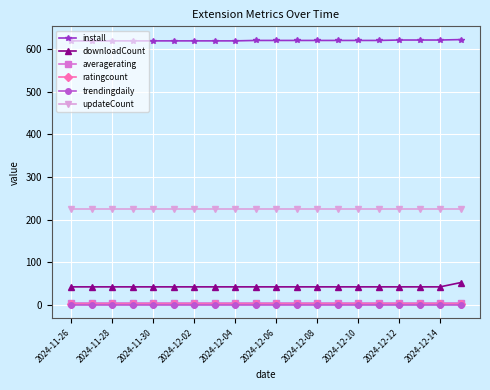

Which series has the largest total across all categories?

install